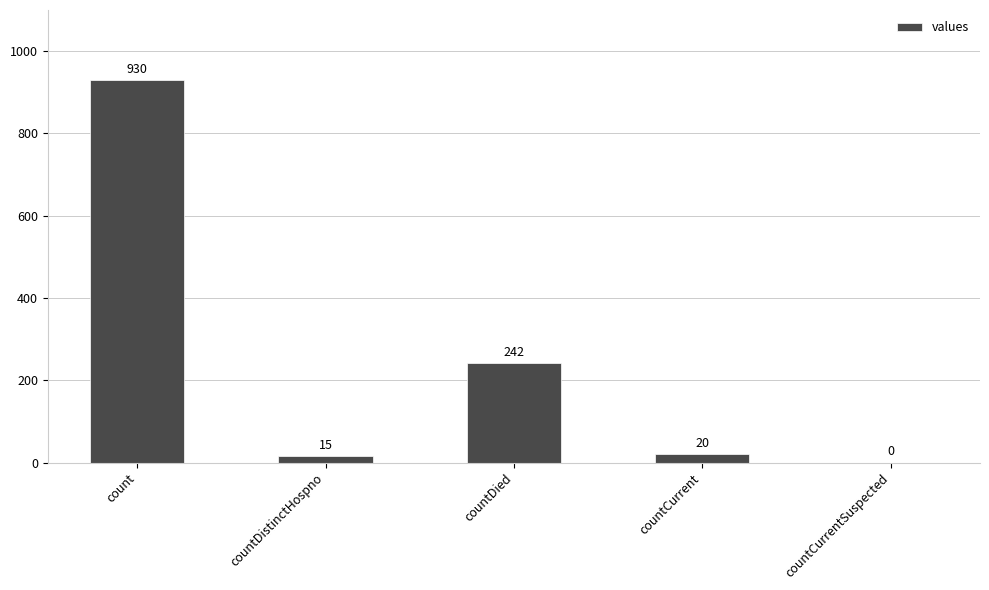

Read the value at countDied, to the nearest 50.

250